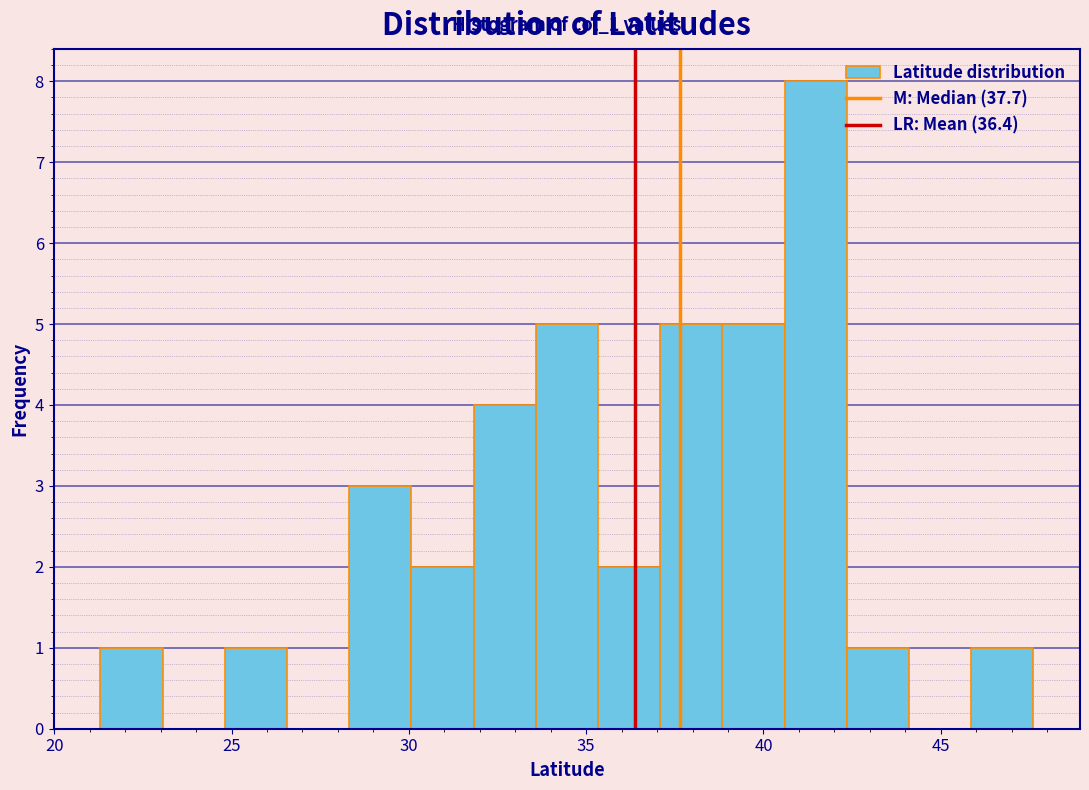

Read against the x-axis, roughly where is the centre of the tallest bar?

41.5